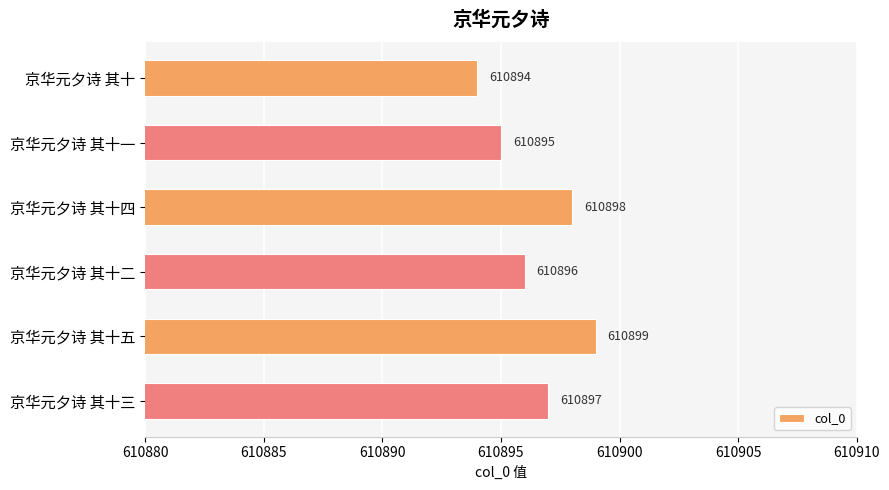

Which category has the highest value across all series?

京华元夕诗 其十五